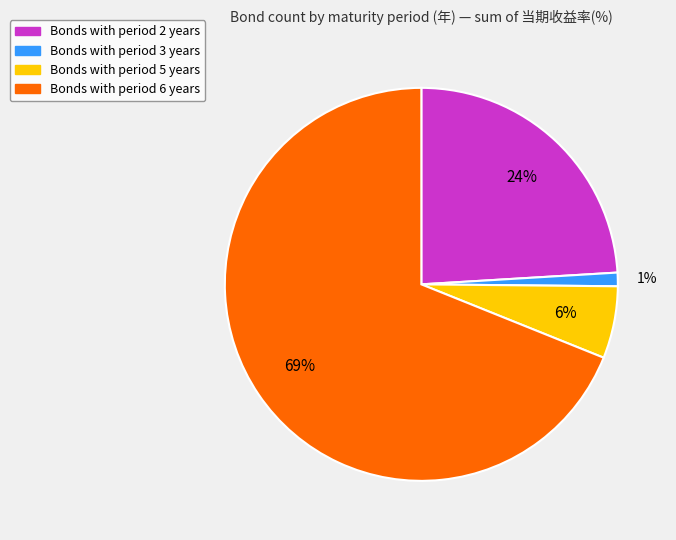

To the nearest percent, what is the average slice percentage?

25%